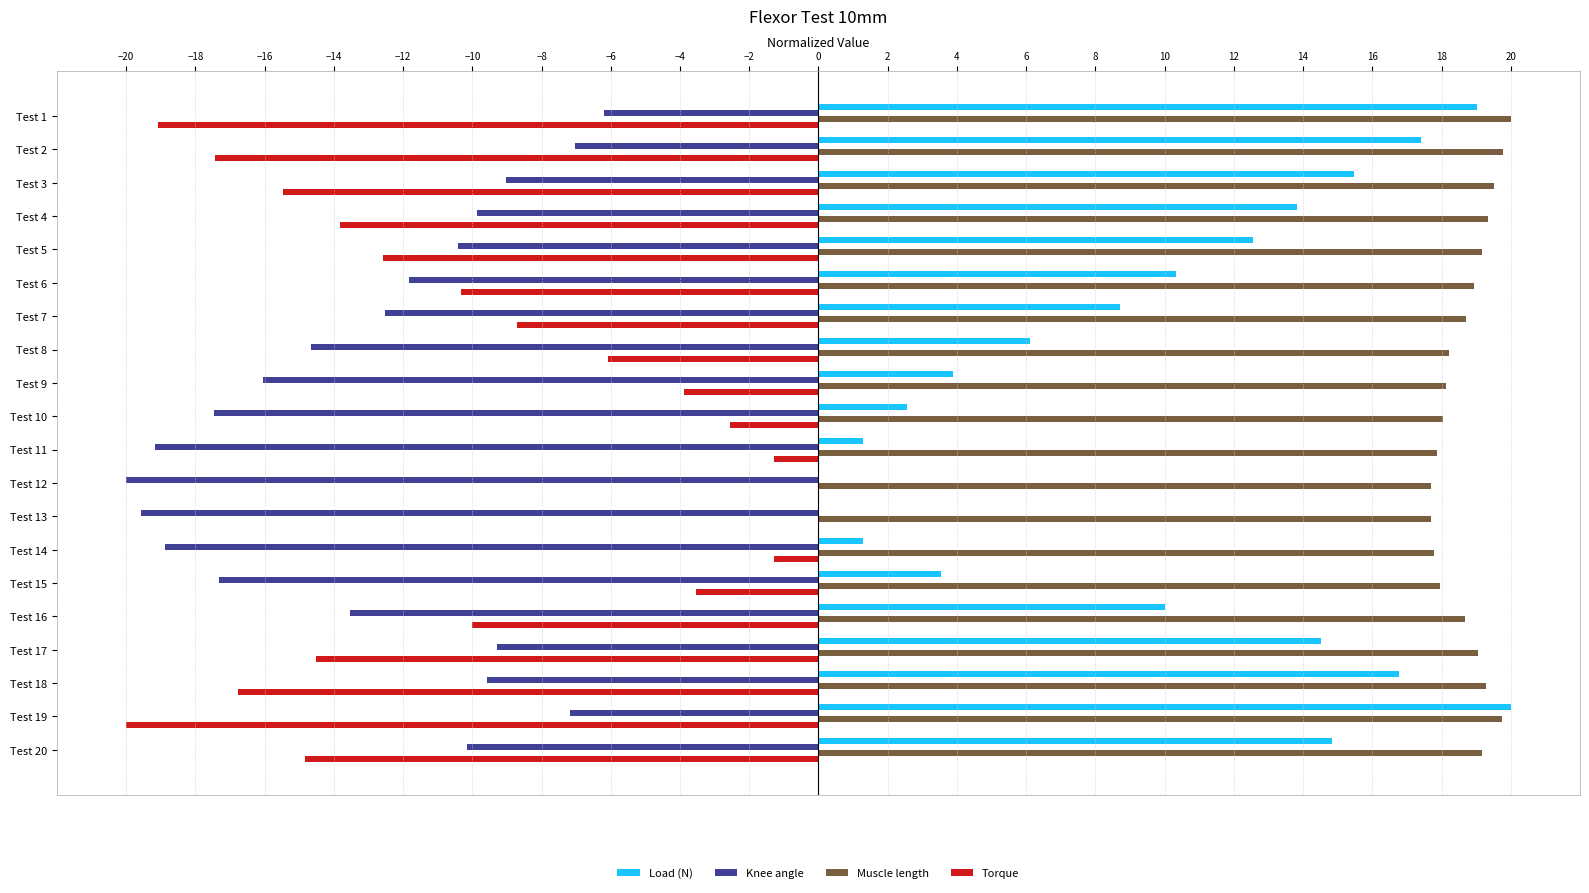

What is the total value across all series at Test 17?

9.8